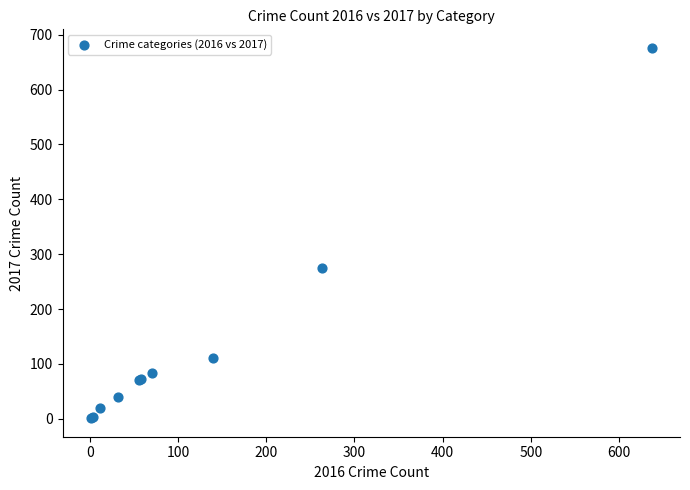

What Y value in the scatter plot is closest to 338?

275